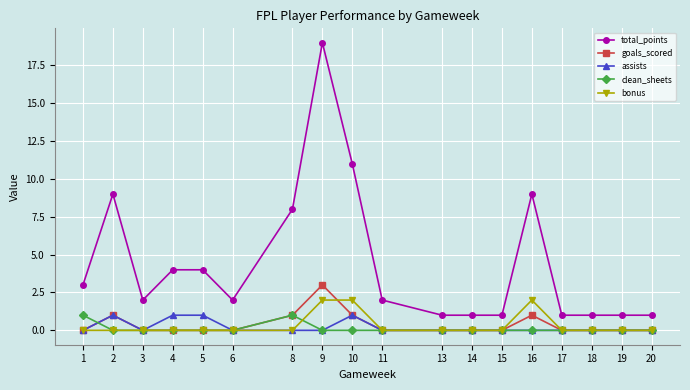

What are all the series names shown in the legend?

total_points, goals_scored, assists, clean_sheets, bonus